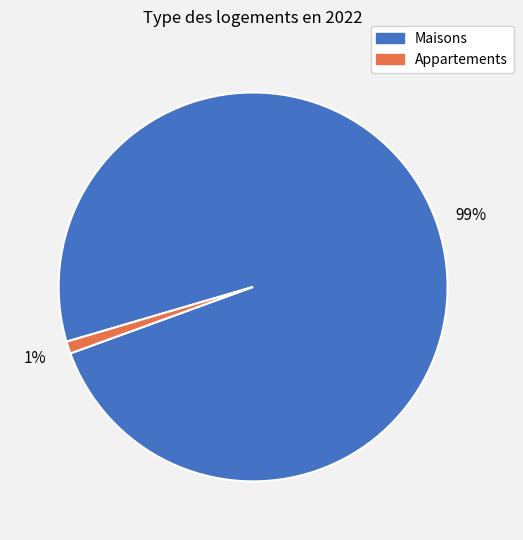

What percentage is the Appartements slice, to the nearest percent?

1%